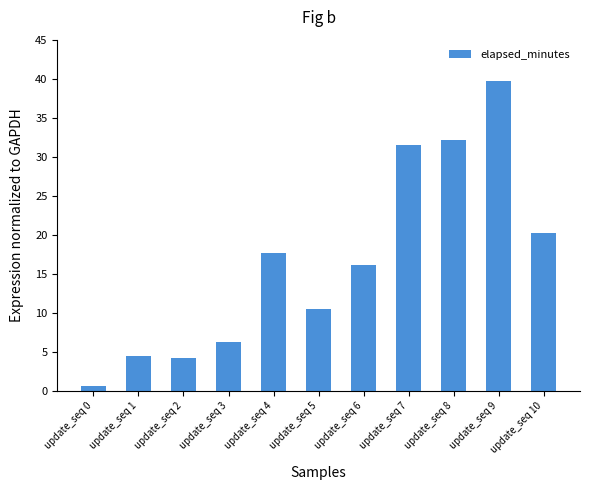

How many values are below 16?

5